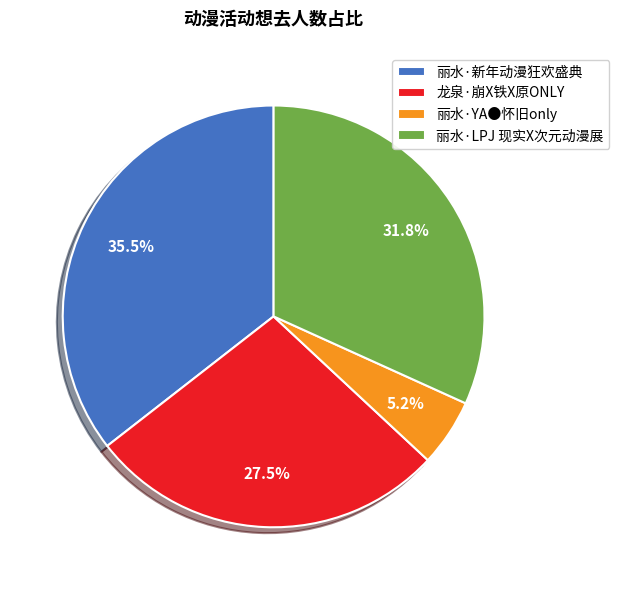

What is the ratio of the value at 丽水·LPJ 现实X次元动漫展 to the value at 丽水·新年动漫狂欢盛典?

0.9